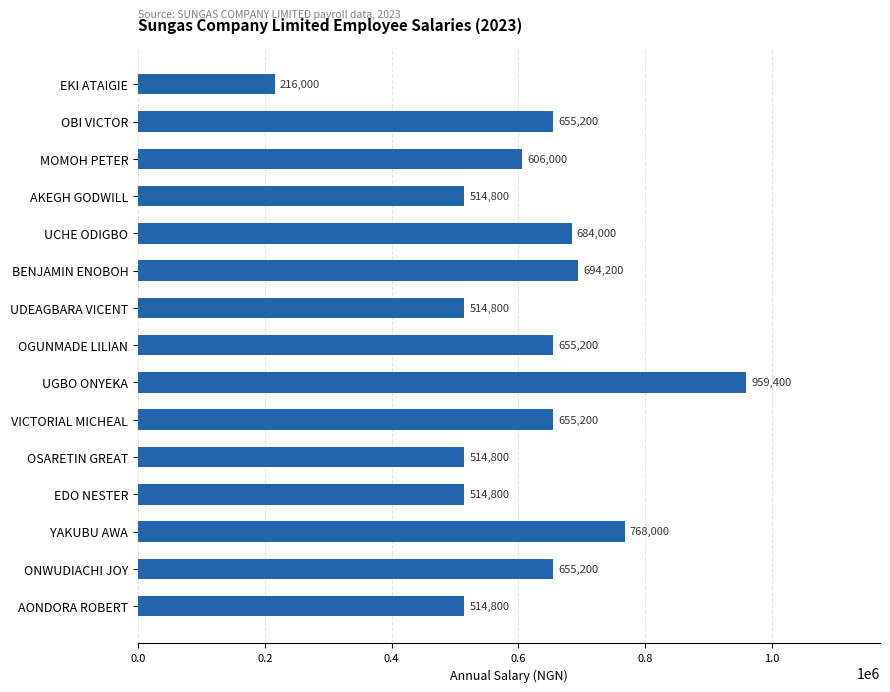

Are the bars grouped side by side (vs. stacked)?

No